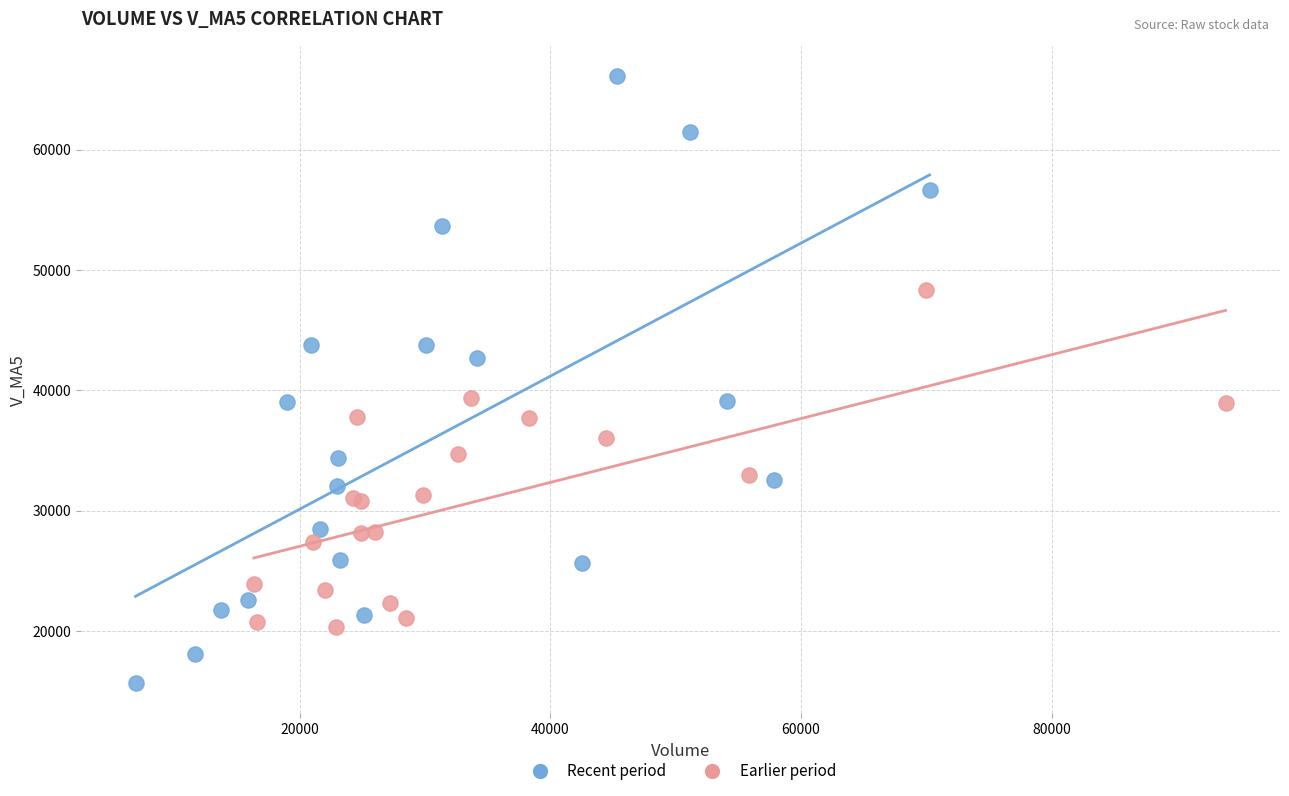

Which series contains the lowest Y value?

Recent period